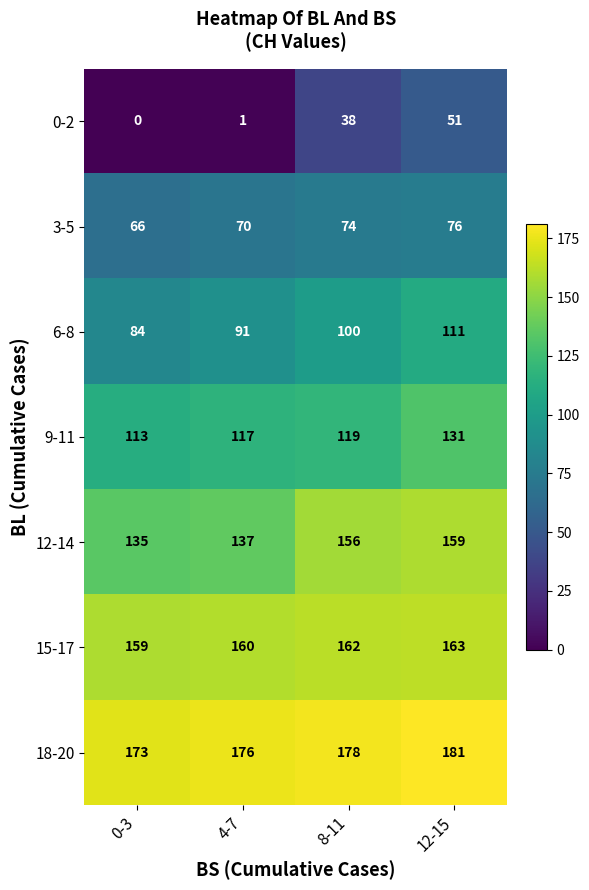

What is the sum of the 18-20 values at 8-11 and 12-15?

359